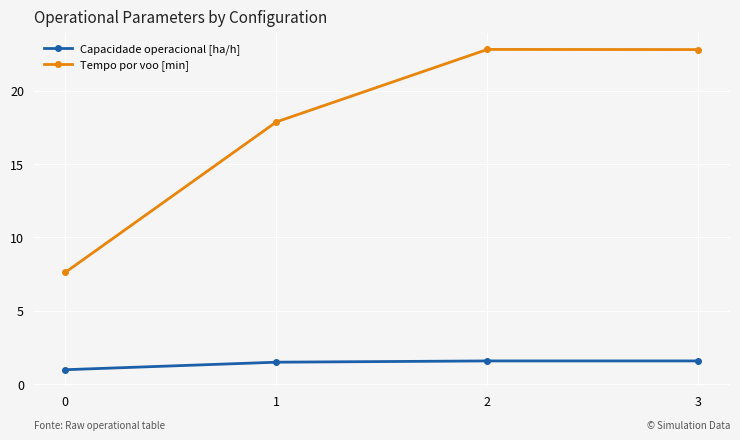

Is the value of Tempo por voo [min] at 0 greater than the value of Capacidade operacional [ha/h] at 0?

Yes